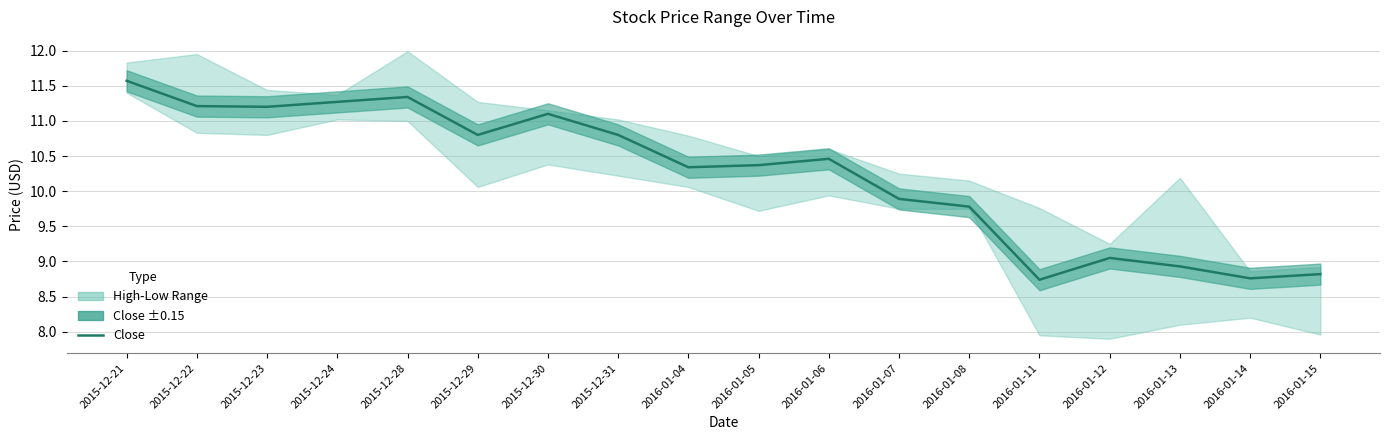

Approximately how many times larger is the value at 2016-01-06 compared to 2015-12-29?

1.0